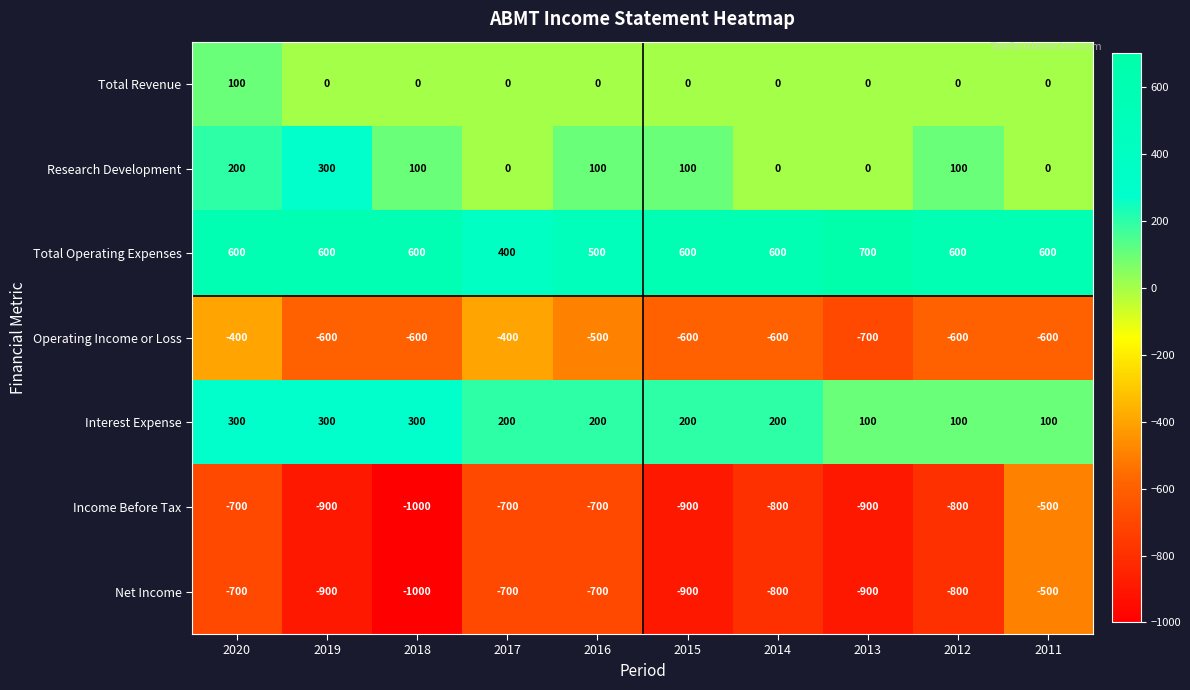

What is the total value across all series at 2014?

-1400